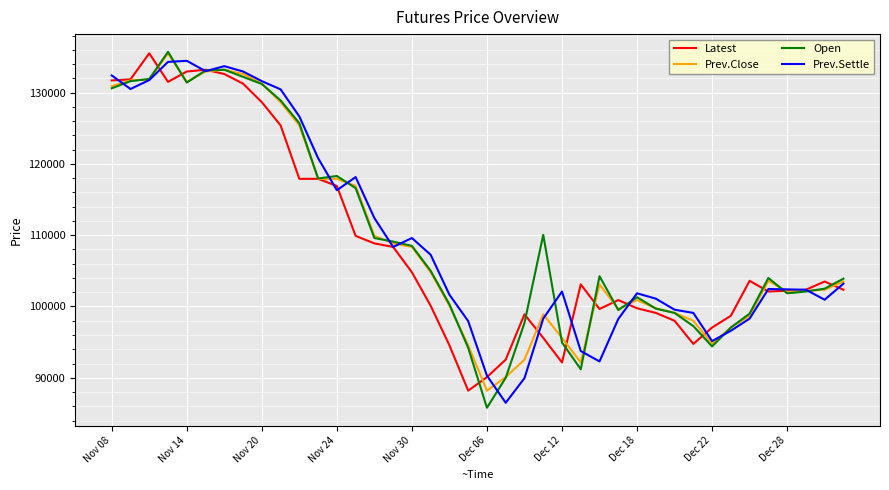

What is the lowest value of the Prev.Close series?

88200